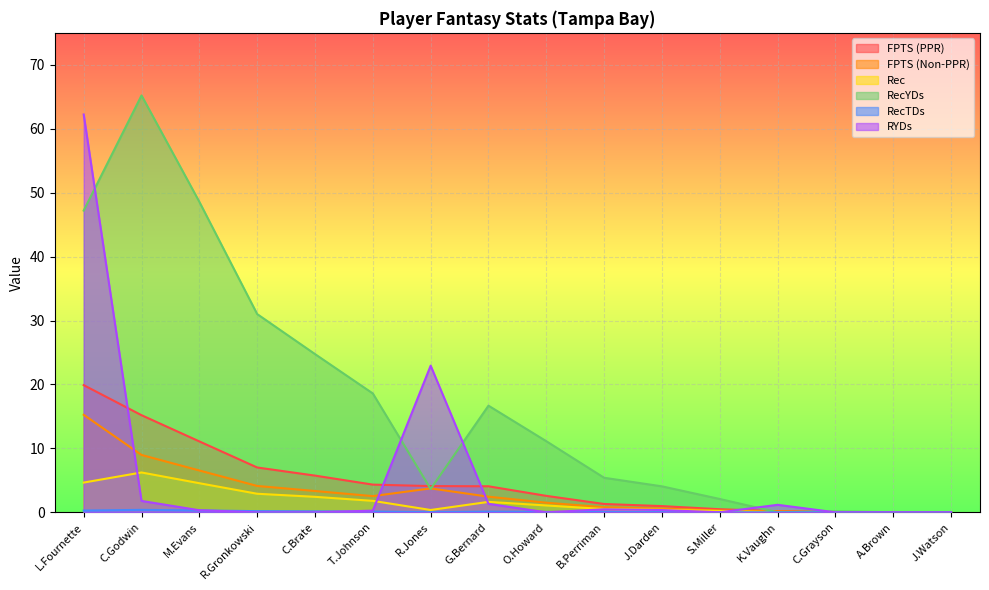

The value of RecTDs at C.Brate is 0.1. True or false?

True